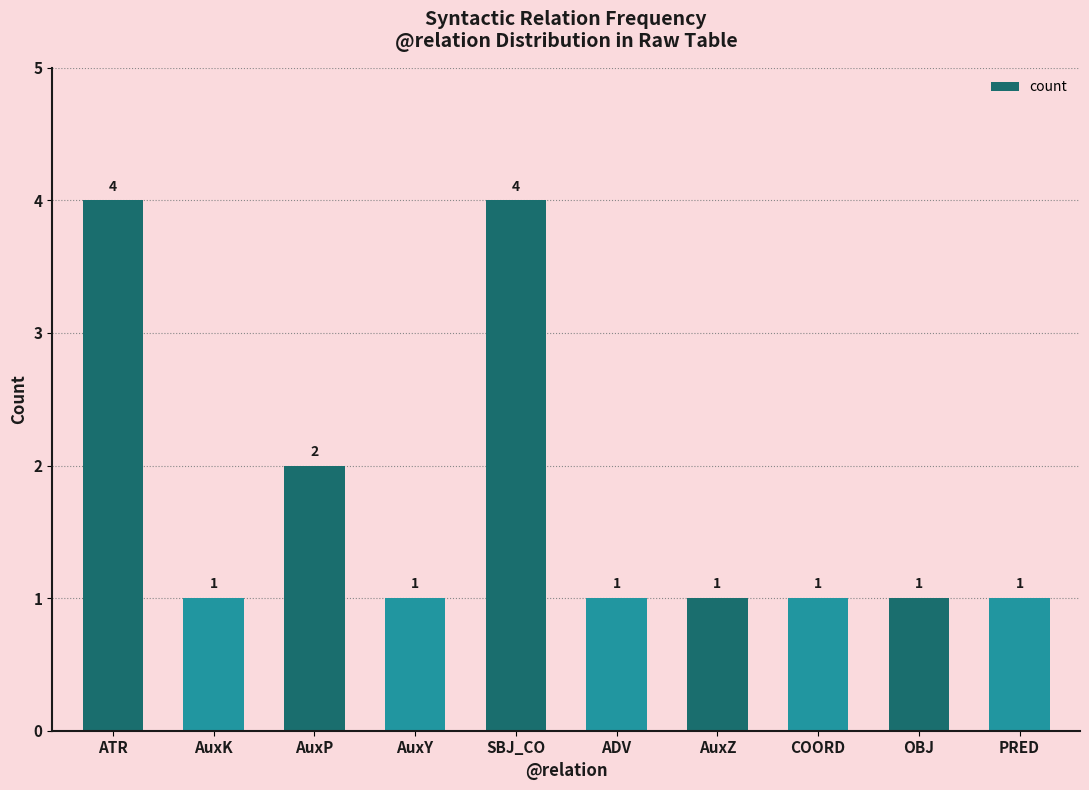

The chart shows a value of 3 at AuxP. True or false?

False